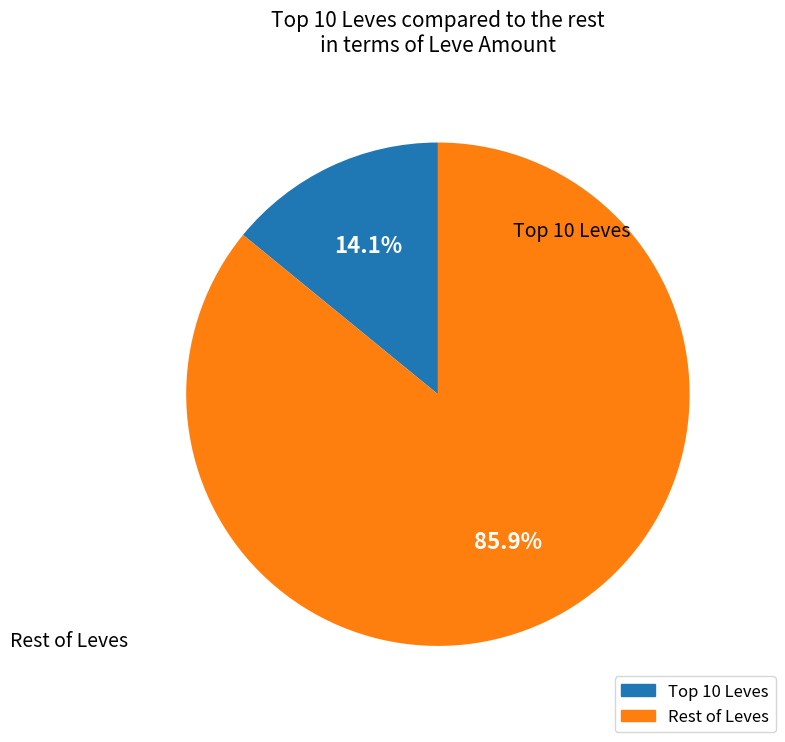

Does any single category account for the majority?

Yes